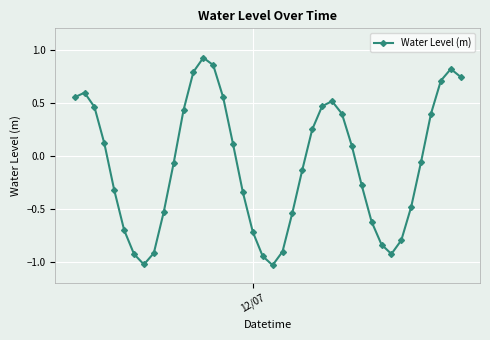

What is the difference between the maximum and minimum values?

2.0